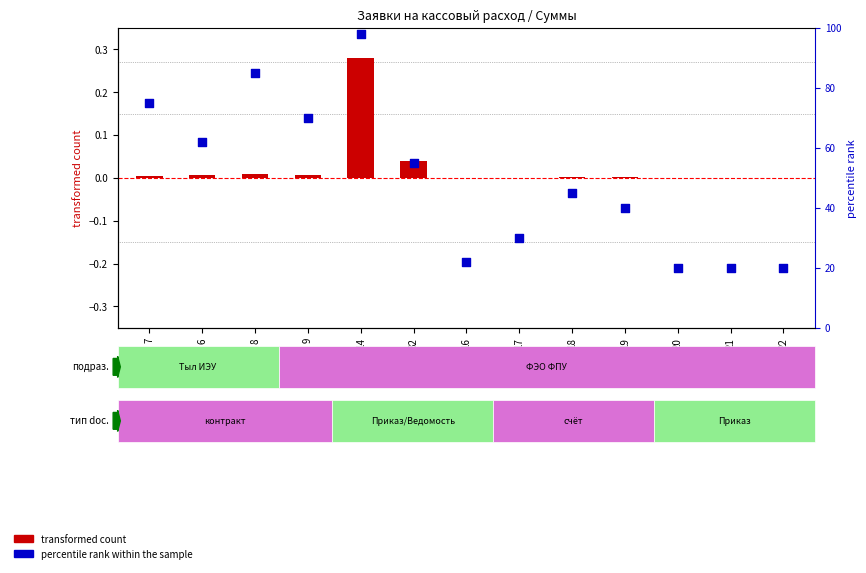

What is the ratio of the value at 7 to the value at 19?

1.9